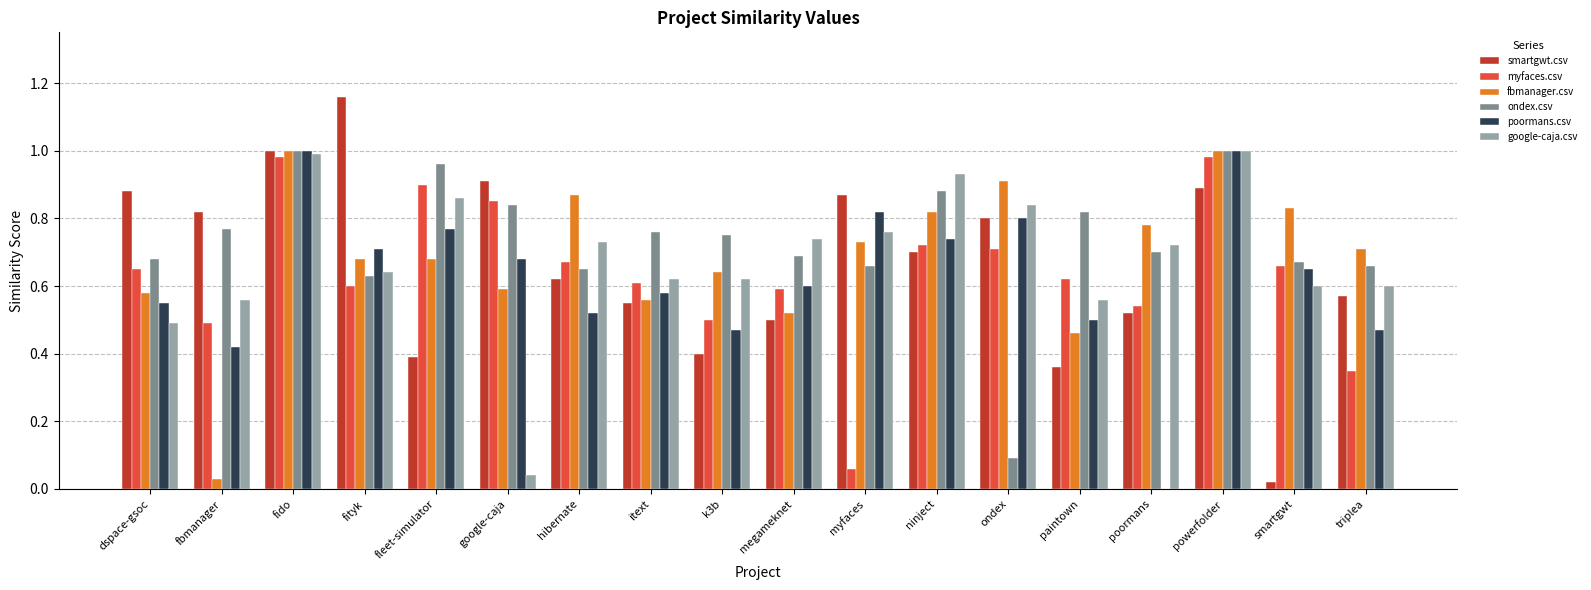

What are all the series names shown in the legend?

smartgwt.csv, myfaces.csv, fbmanager.csv, ondex.csv, poormans.csv, google-caja.csv